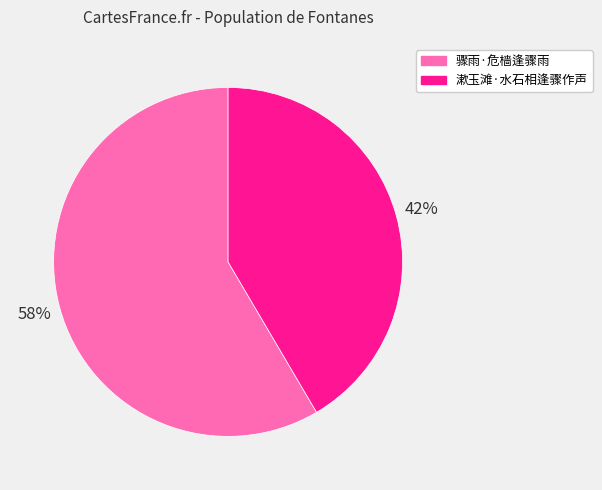

What percentage is the 骤雨·危樯逢骤雨 slice, to the nearest percent?

58%